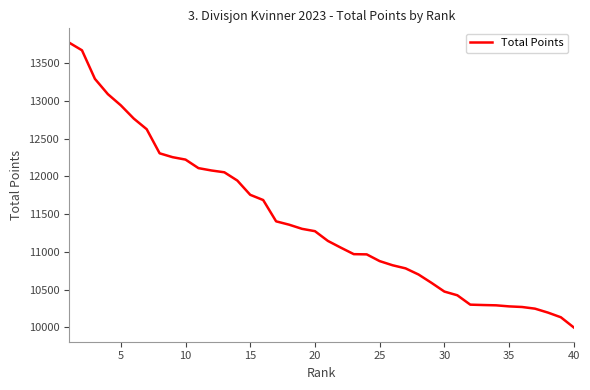

What is the greatest value displayed?

13769